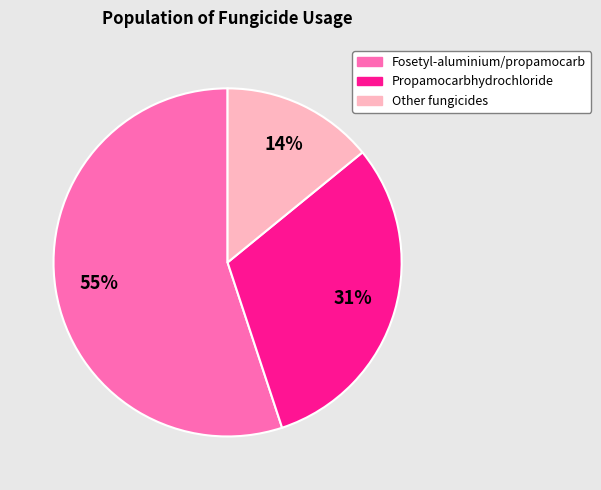

Does any single category account for the majority?

Yes